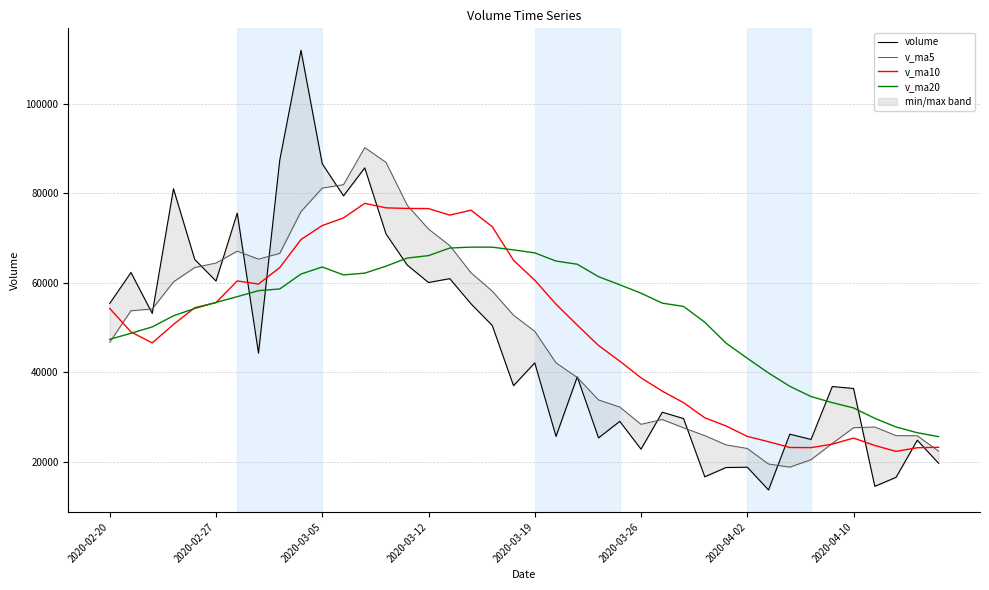

What is the maximum value for v_ma20?

67990.8